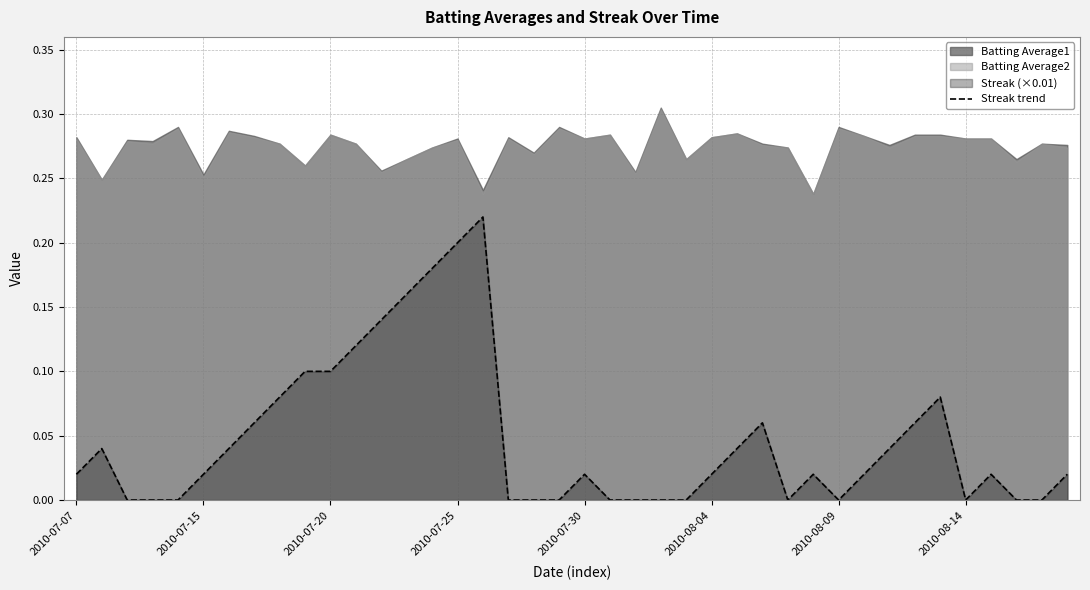

How many data points are above 0?

25